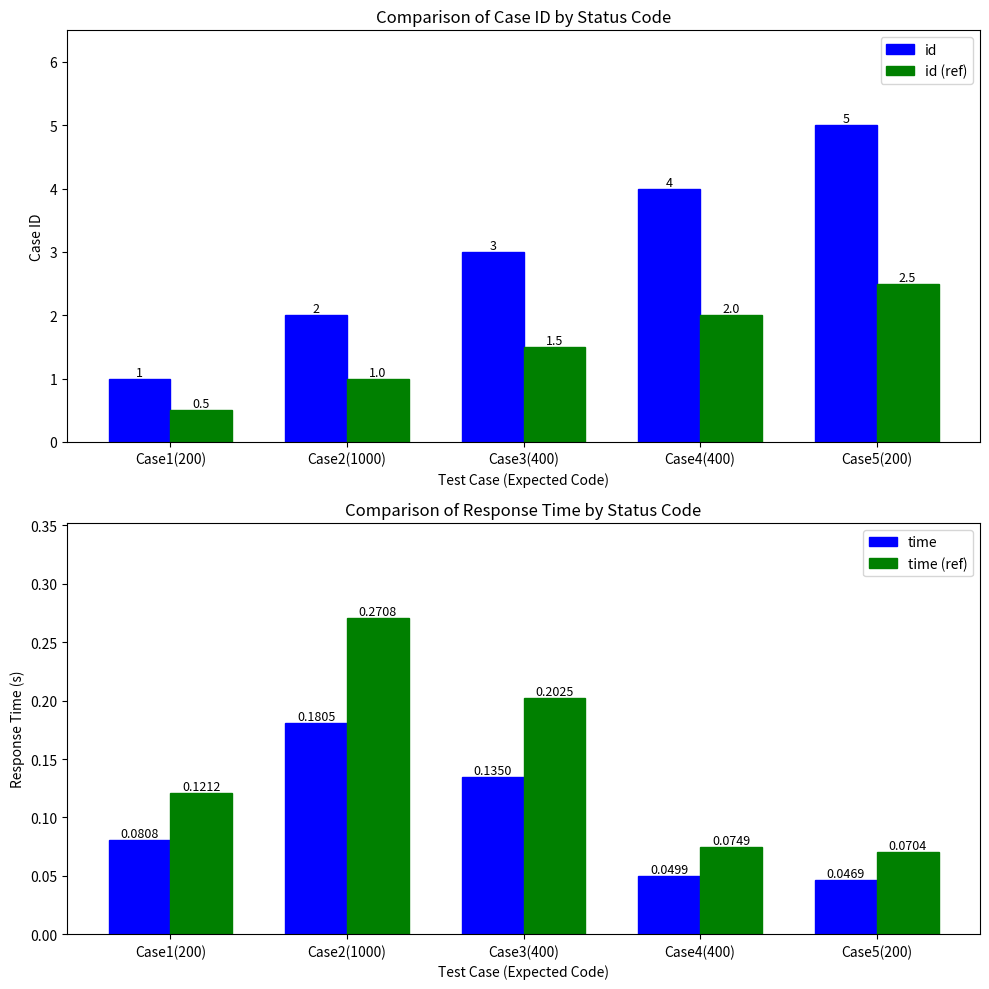

What is the sum of all id values?

15.0